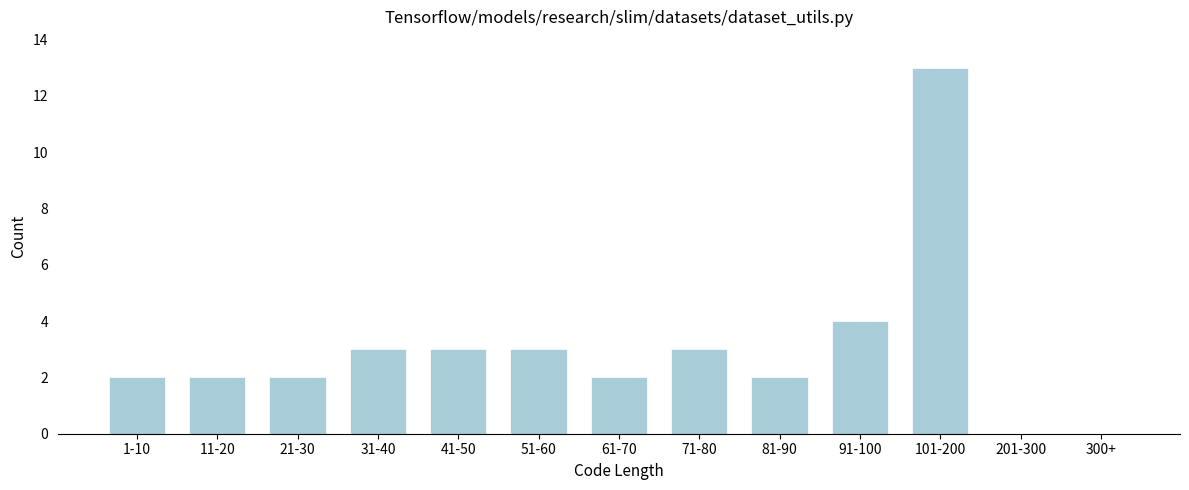

Reading left to right, extract all data points from this chart.

1-10=2	11-20=2	21-30=2	31-40=3	41-50=3	51-60=3	61-70=2	71-80=3	81-90=2	91-100=4	101-200=13	201-300=0	300+=0